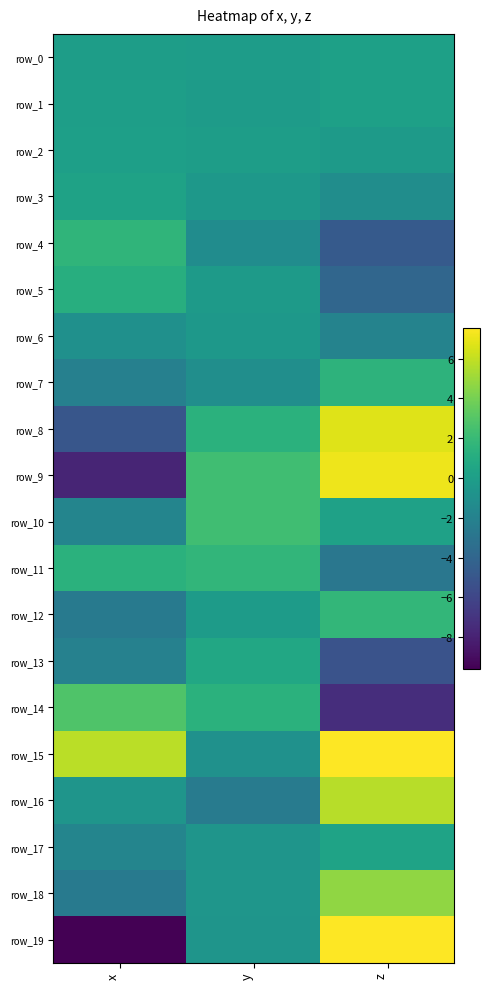

What is the difference between the maximum and minimum values in the row_2 series?

0.4